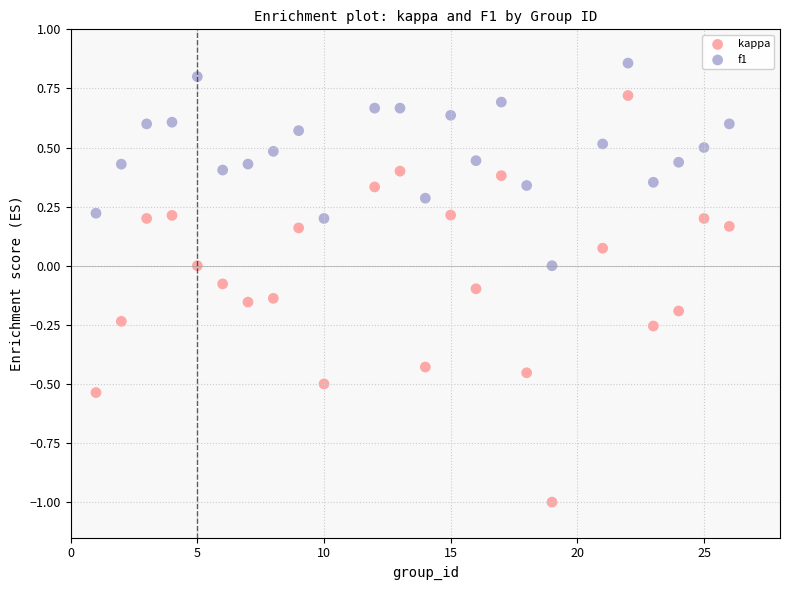

Which series reaches the minimum Y coordinate?

kappa